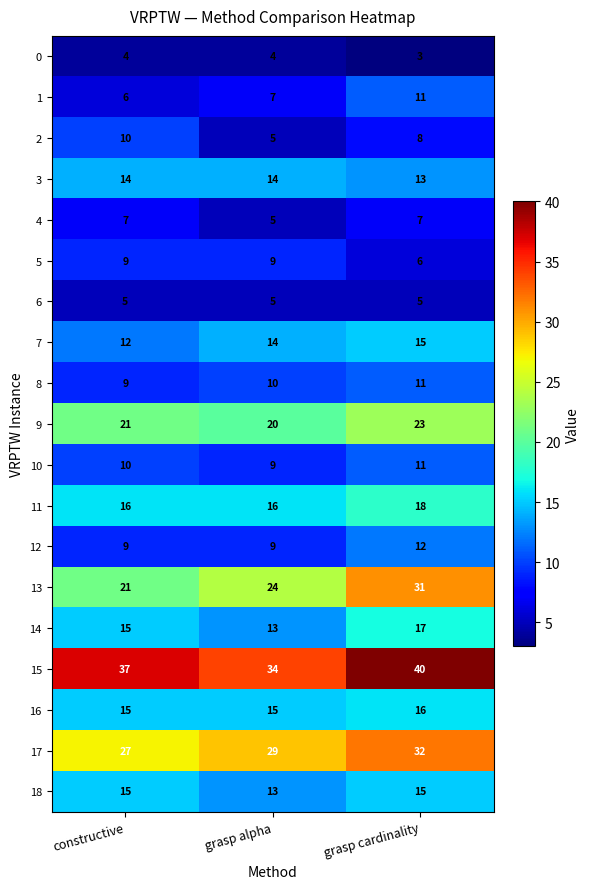

What is the difference between the second highest and minimum values in the 5 series?

3